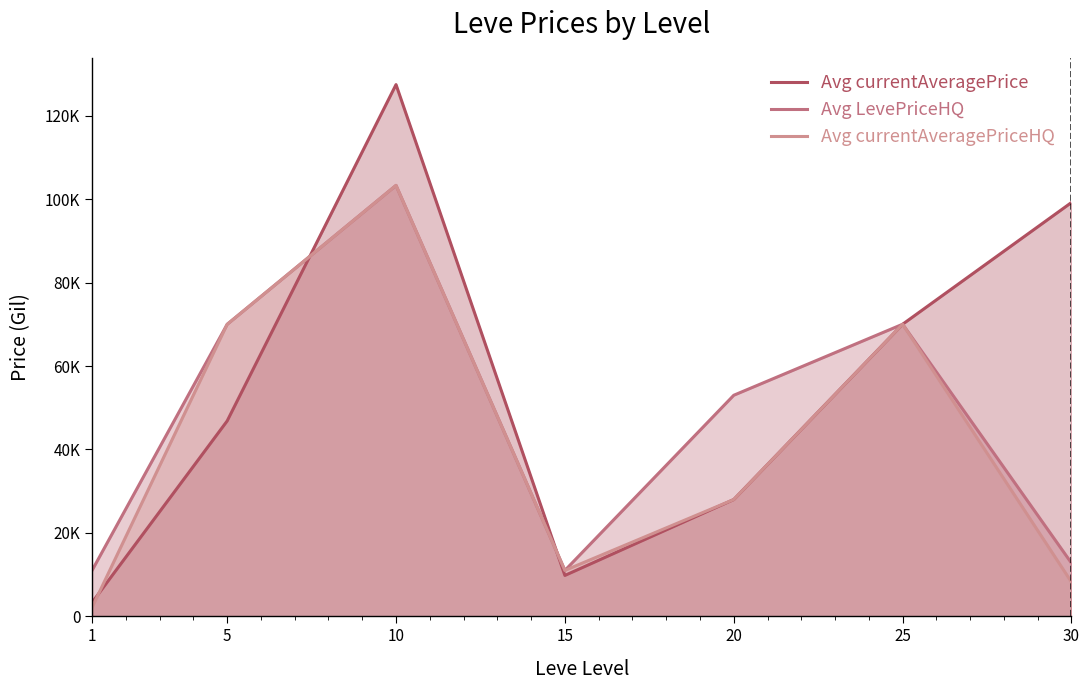

Between 1 and 15, which series saw the biggest shift?

Avg currentAveragePriceHQ